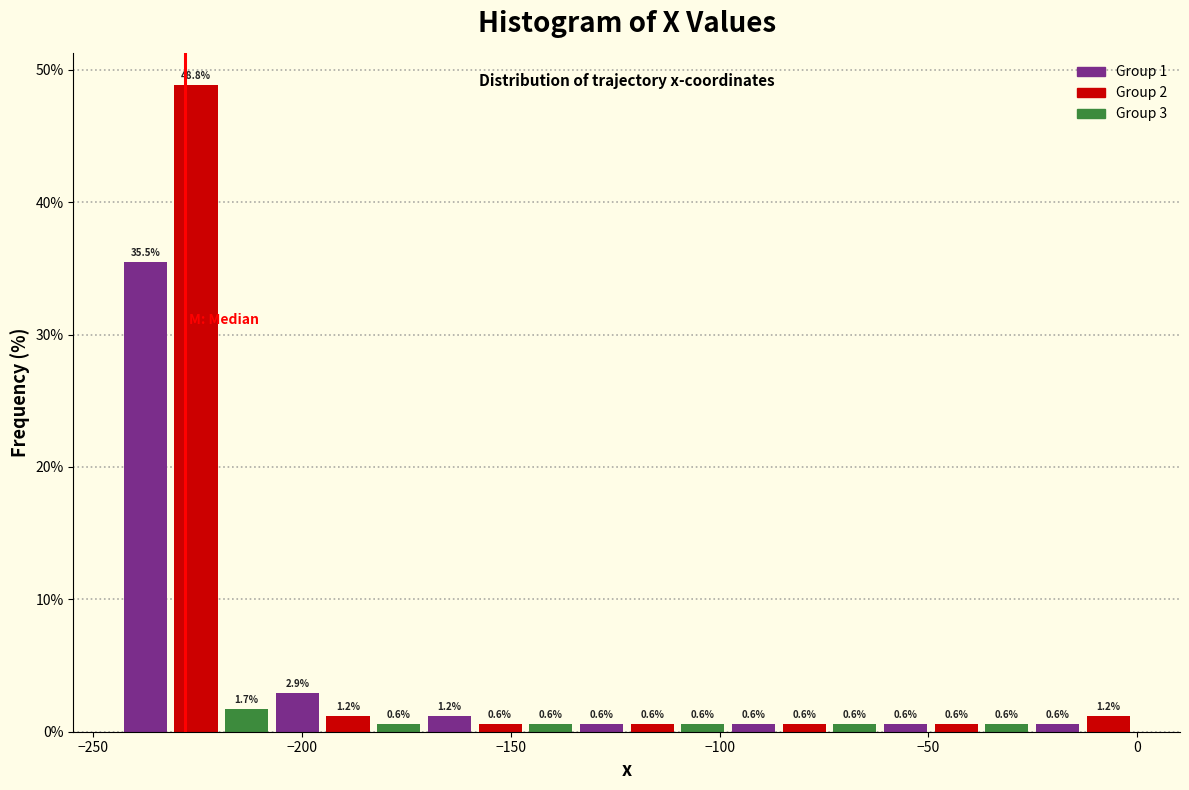

Read against the x-axis, roughly where is the centre of the tallest bar?

-225